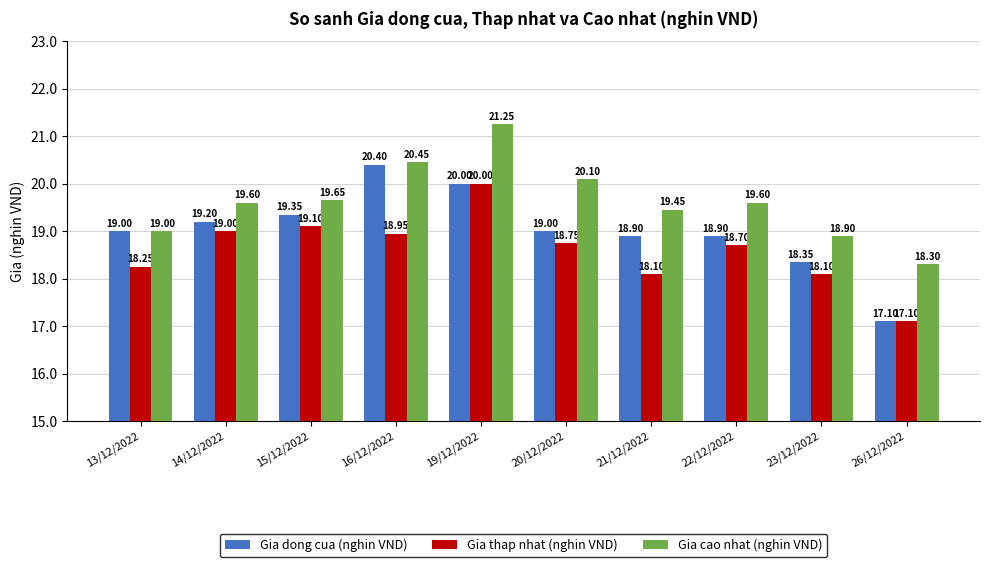

At which category does the chart reach its peak across all series?

19/12/2022